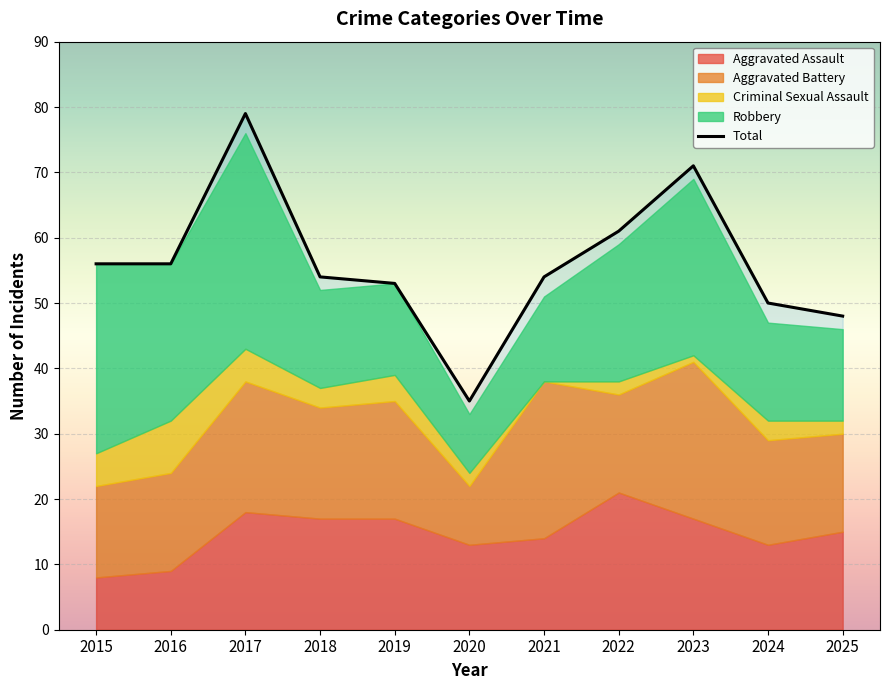

Which series has the largest total across all categories?

Total